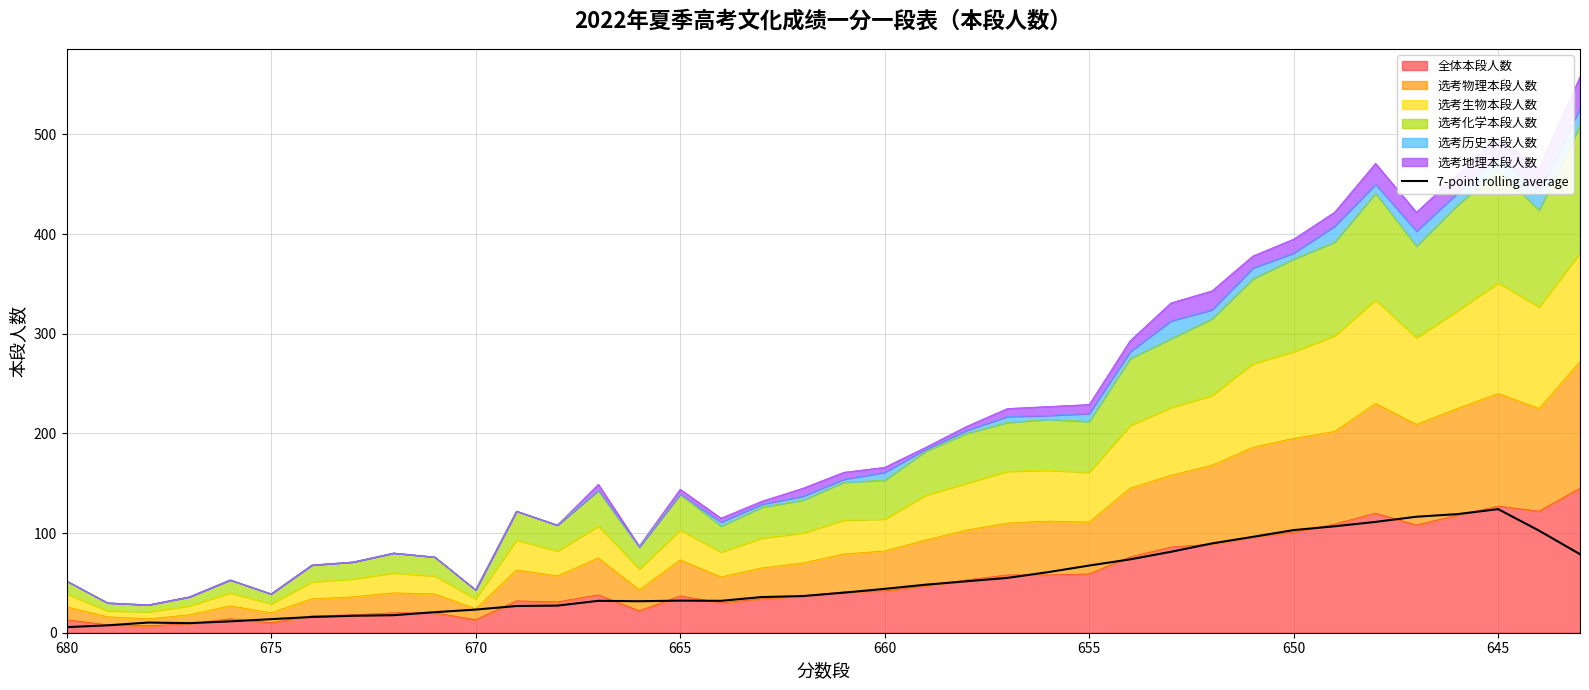

Reading left to right, extract all data points from this chart.

5.6	7.4	10.2	9.6	11.4	13.6	15.8	17.0	17.6	20.6	23.2	26.8	27.2	32.0	31.6	32.2	32.0	35.8	36.8	40.2	44.0	48.2	51.6	55.0	60.8	67.4	73.6	81.2	89.6	96.2	103.0	106.8	111.2	116.4	119.0	124.0	102.4	78.8